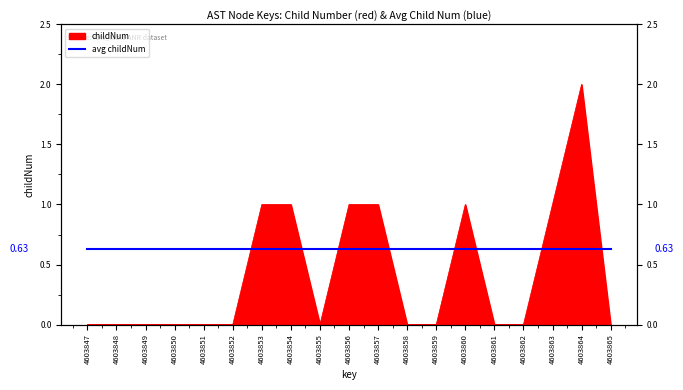

How many positive values are there?

7